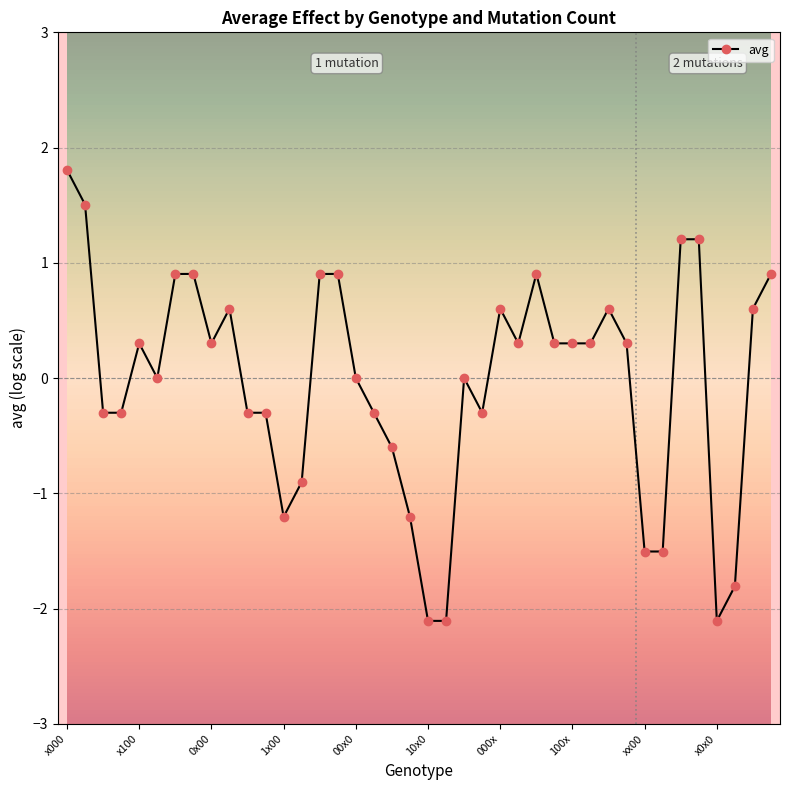

What is the value of the 26th point from the left?

0.3